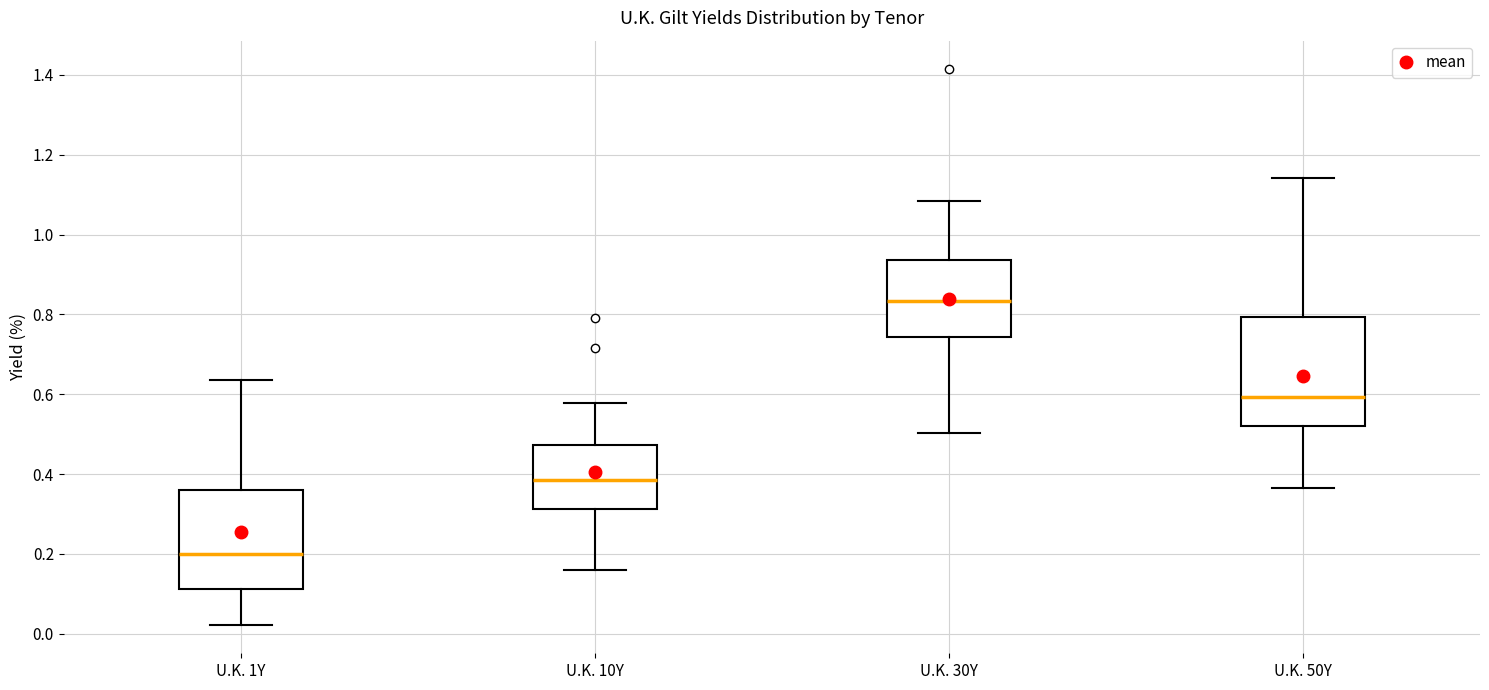

Comparing the boxes themselves (not the whiskers), which one is the tallest?

U.K. 50Y